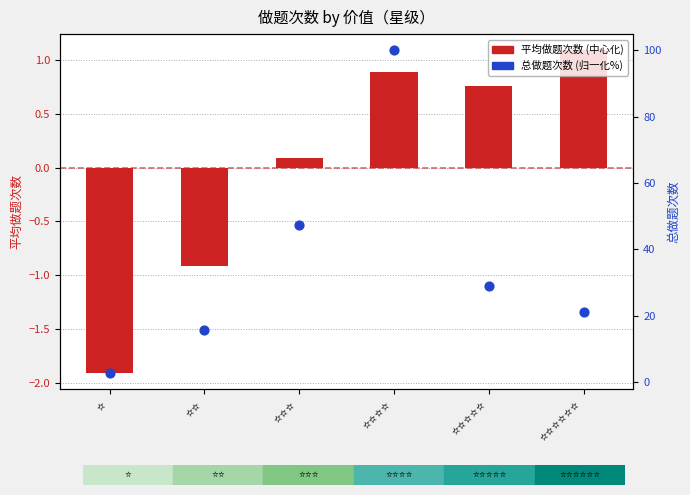

At how many categories does at least one series exceed 94?

1